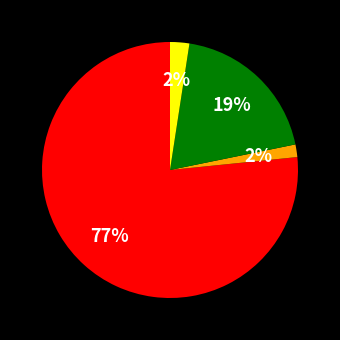

Does any single category account for the majority?

Yes